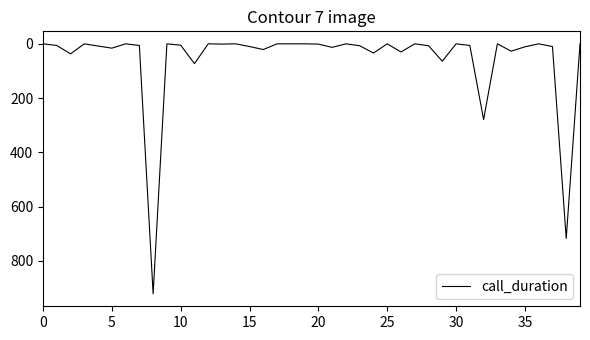

What is the maximum value shown in the chart?

921